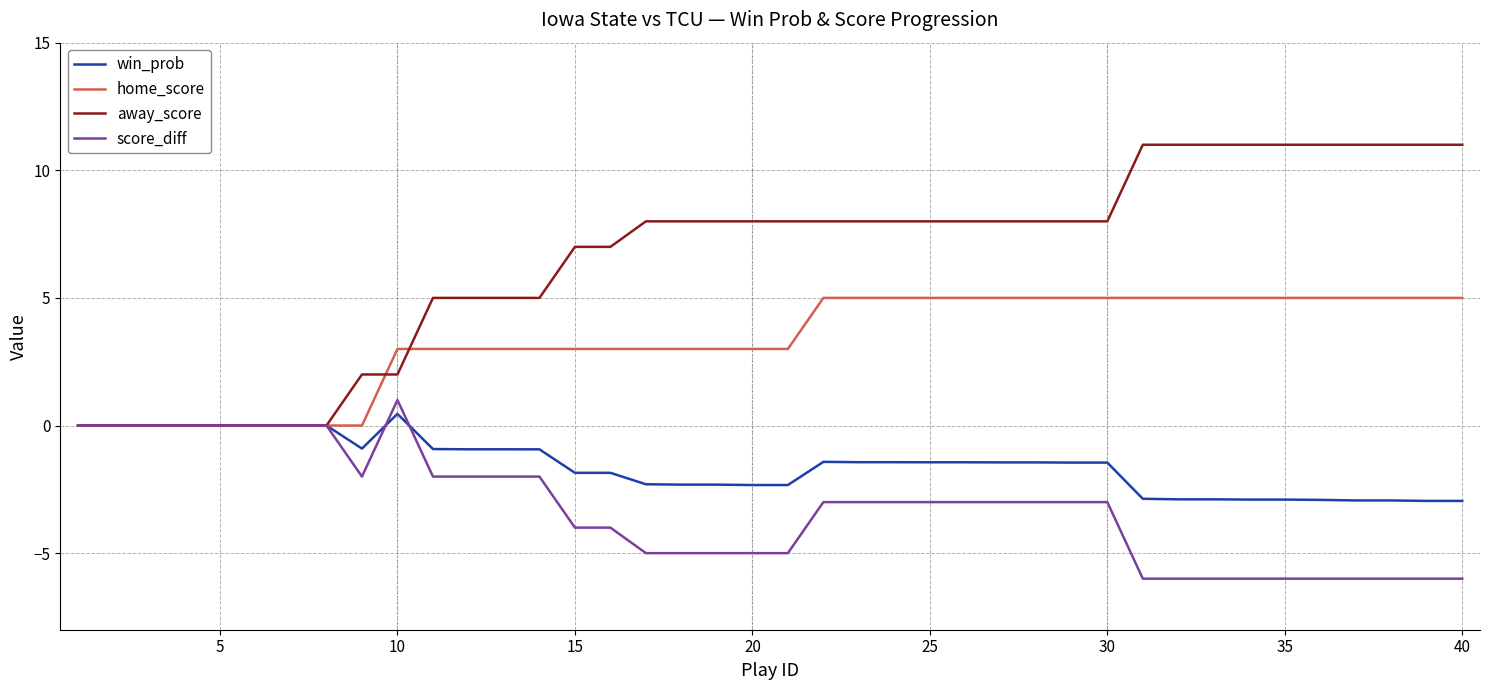

List the series in order of their overall mean, highest first.

away_score, home_score, win_prob, score_diff